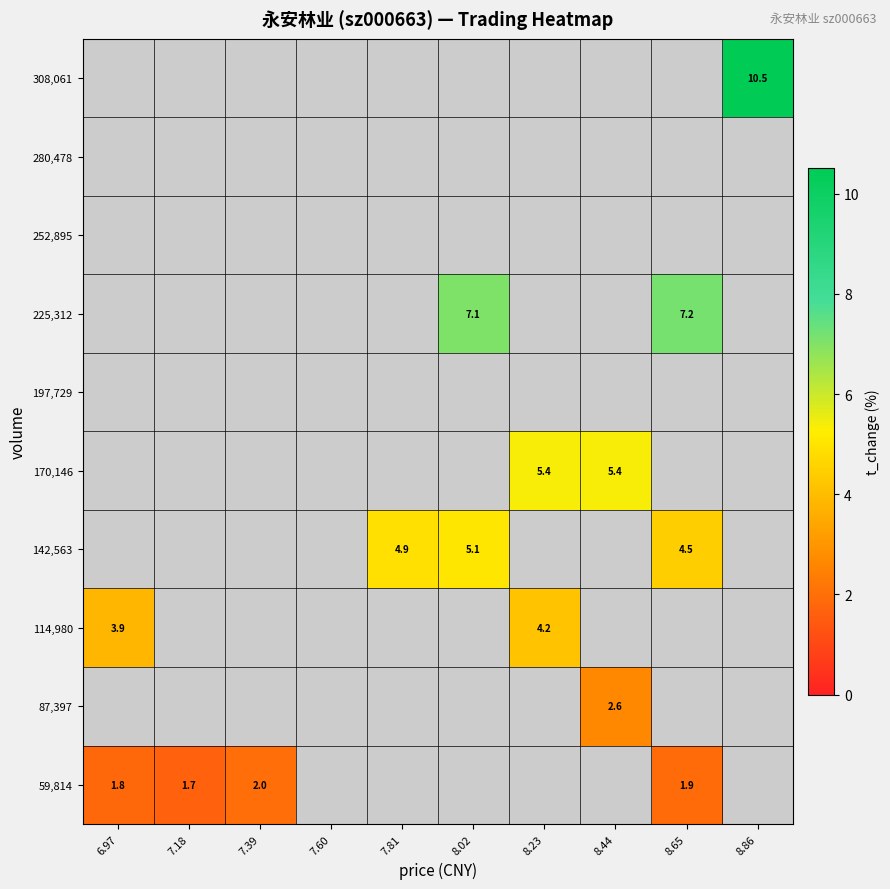

Which category has the lowest value in the 59,814 series?

7.18